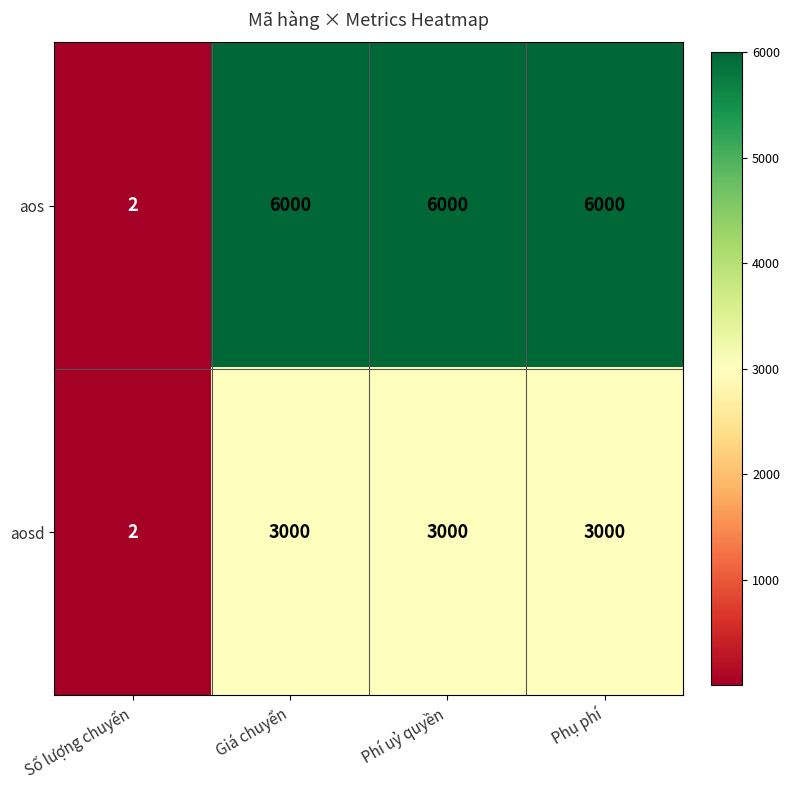

What is the difference between the second highest and minimum values in the aos series?

5998